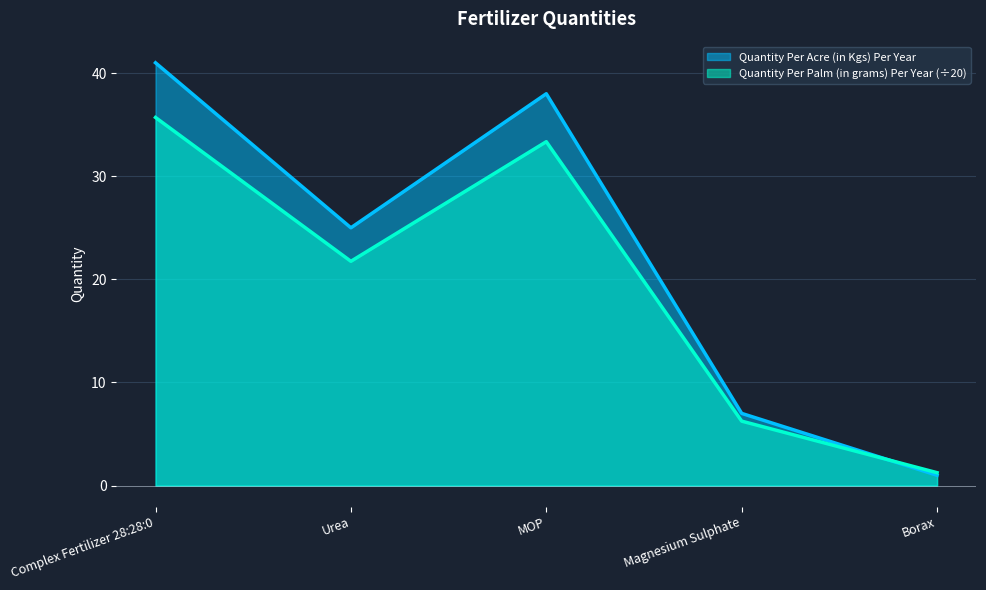

How many lines are shown in the chart?

2